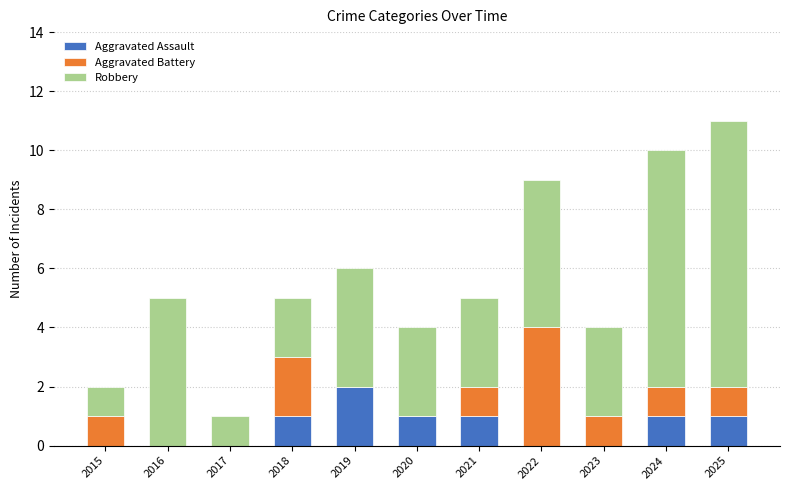

What are all the series names shown in the legend?

Aggravated Assault, Aggravated Battery, Robbery